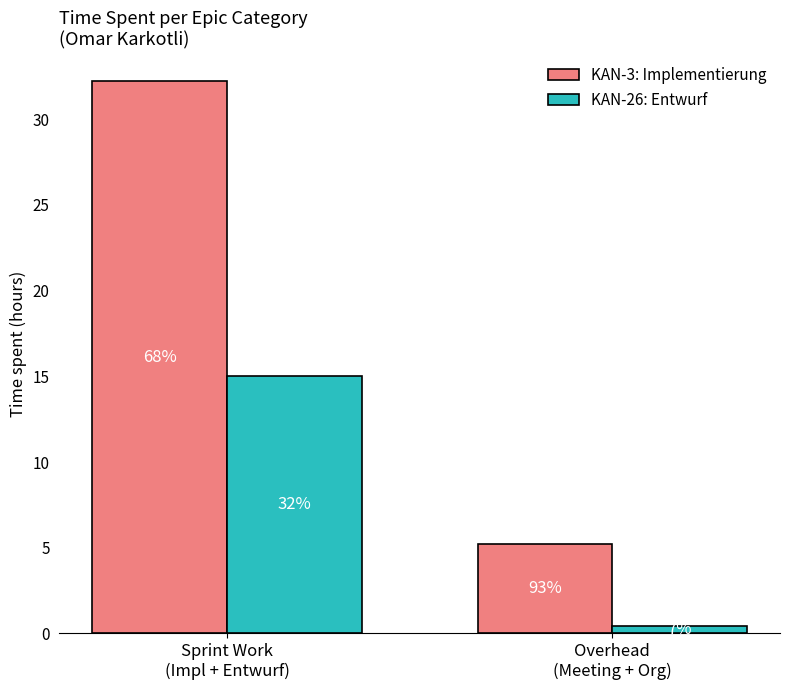

What are all the series names shown in the legend?

KAN-3: Implementierung, KAN-26: Entwurf